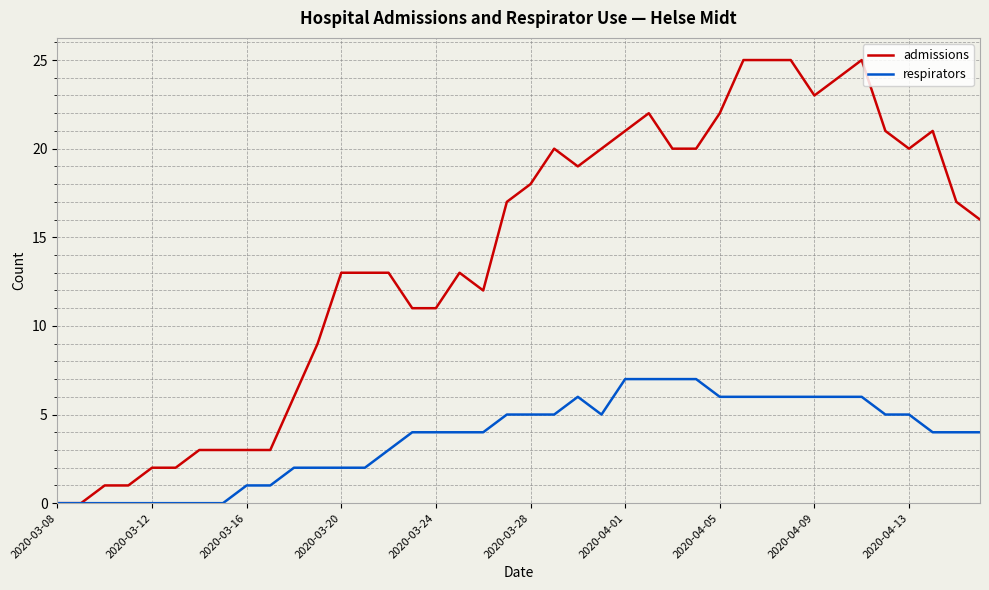

List the series in order of their overall mean, lowest first.

respirators, admissions